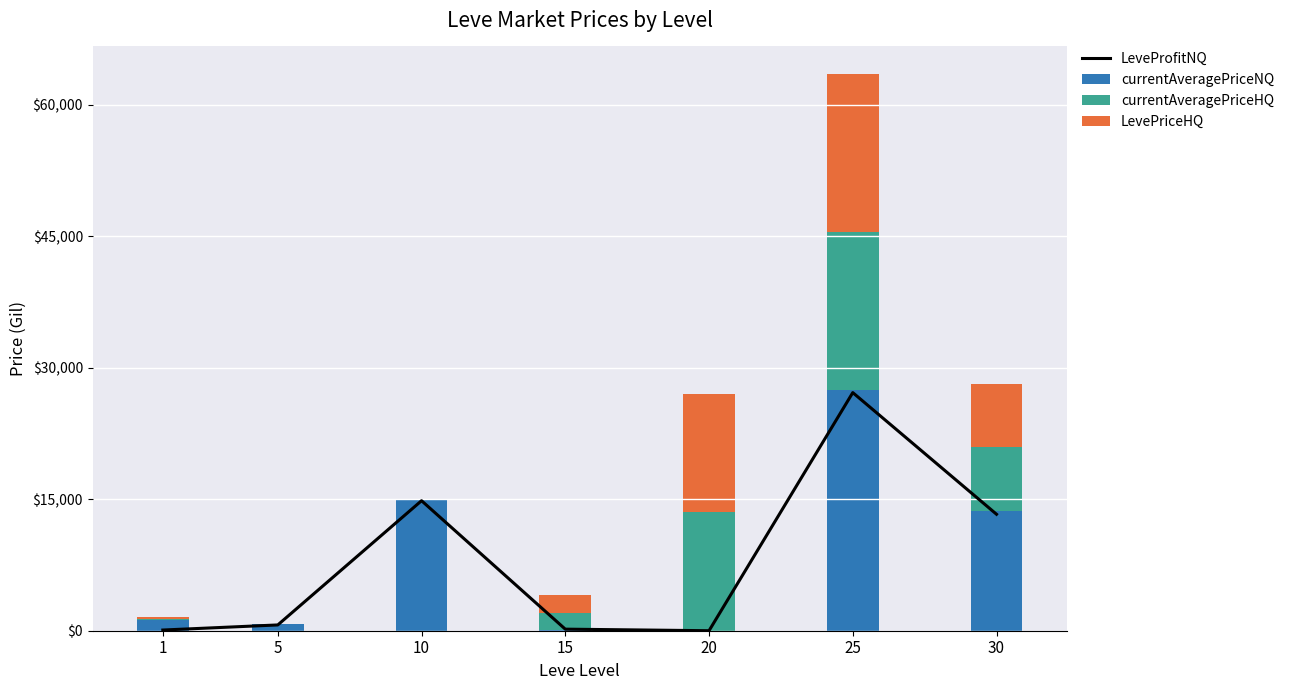

At which category is the sum across all series the highest?

25